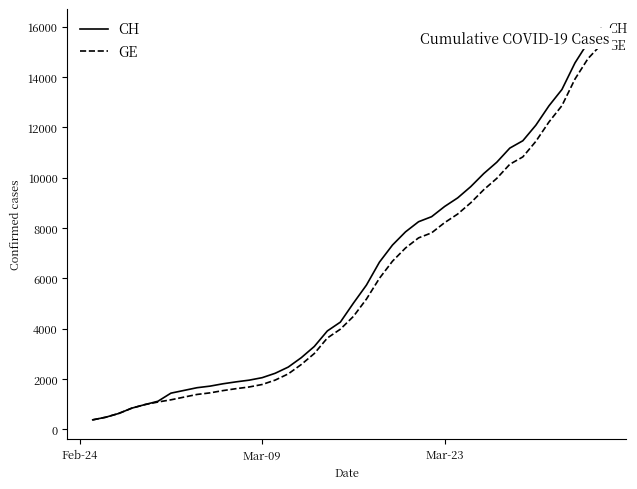

What is the minimum value for CH?

375